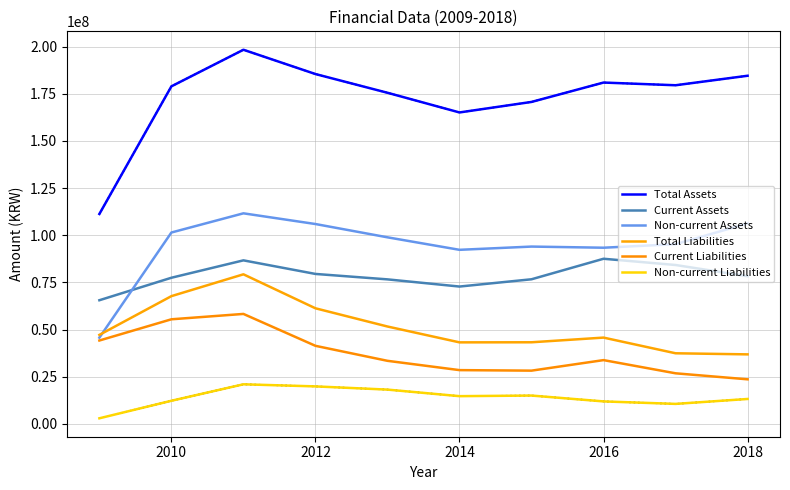

Where is Non-current Assets nearest to the value 78661612?

2014